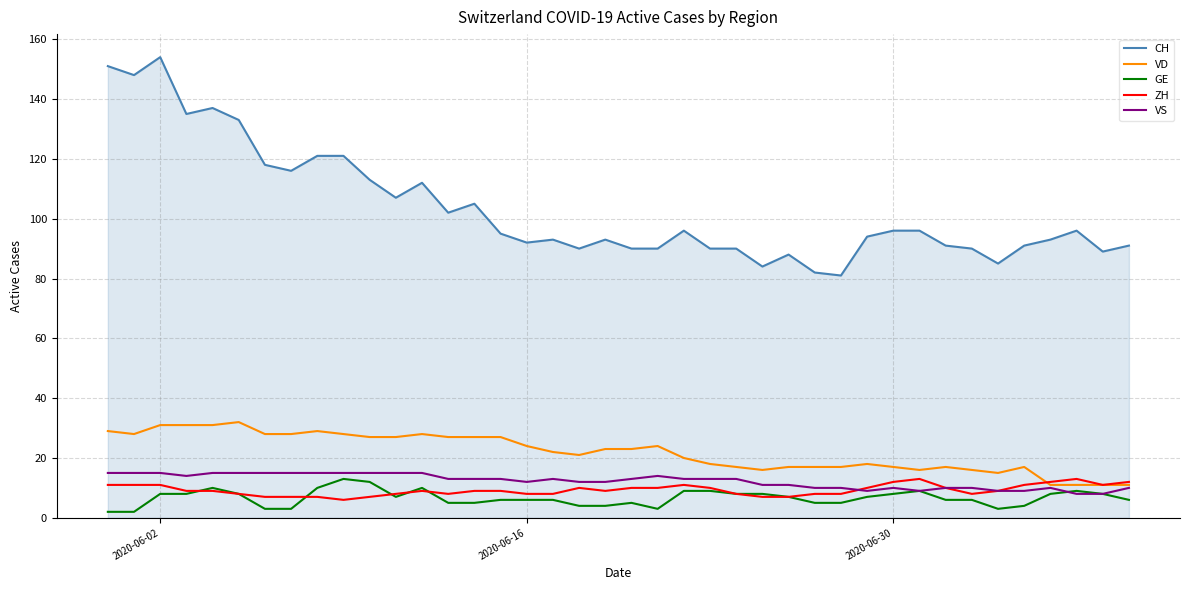

Which series has the largest total across all categories?

CH